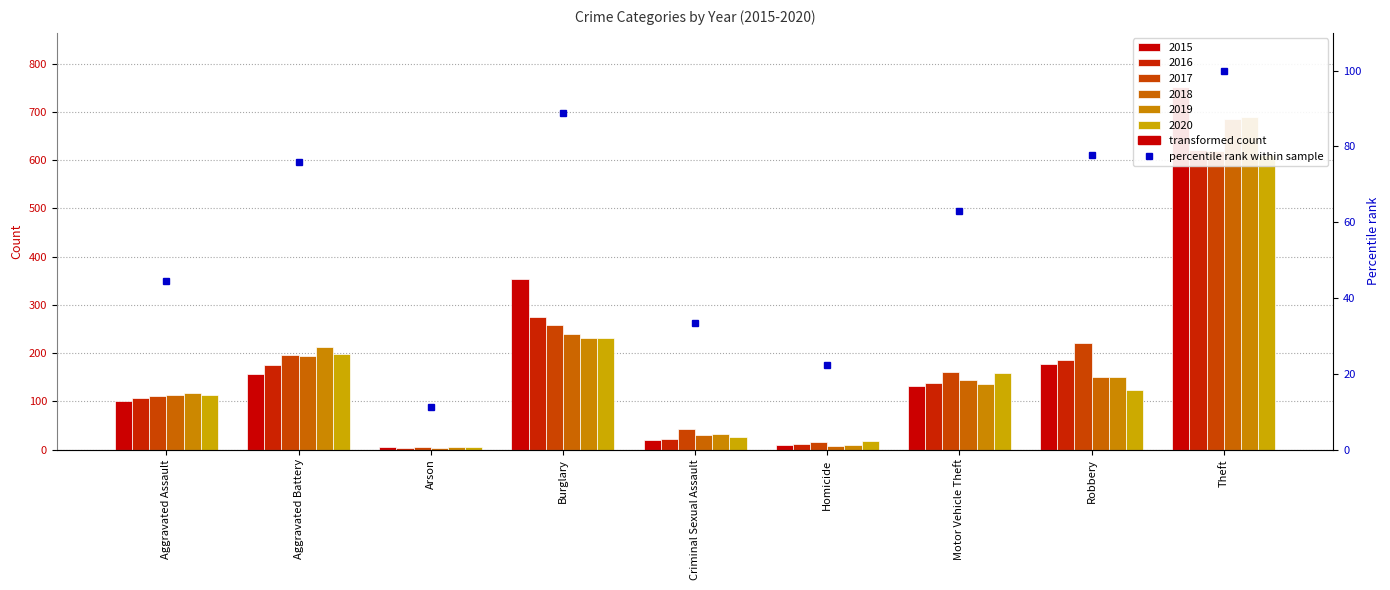

Does the chart contain stacked bars?

No